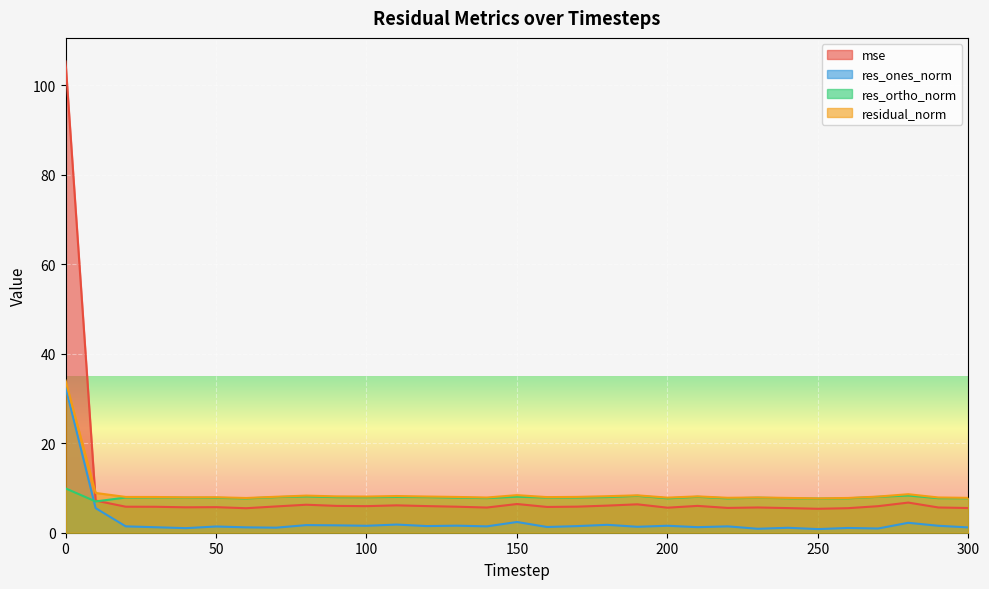

How many lines are shown in the chart?

4